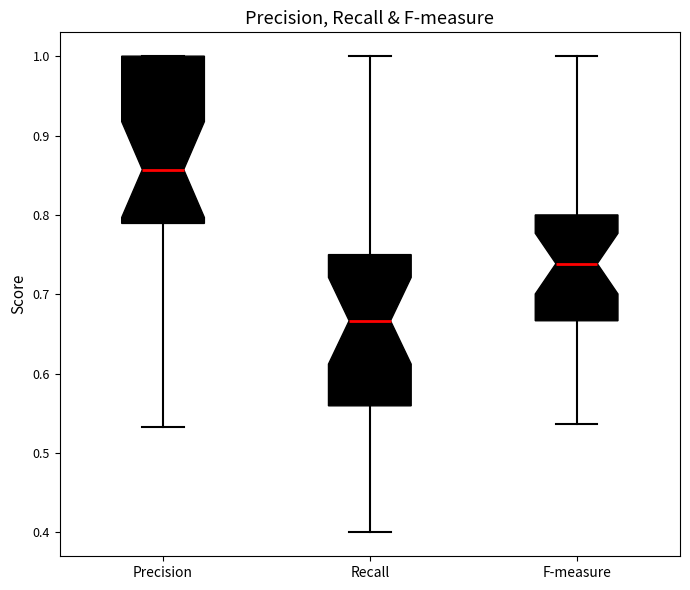

Where is the upper edge of the box for Precision on the y-axis? The values are not printed on the chart, so give them approximately, as read against the axis.

1.00